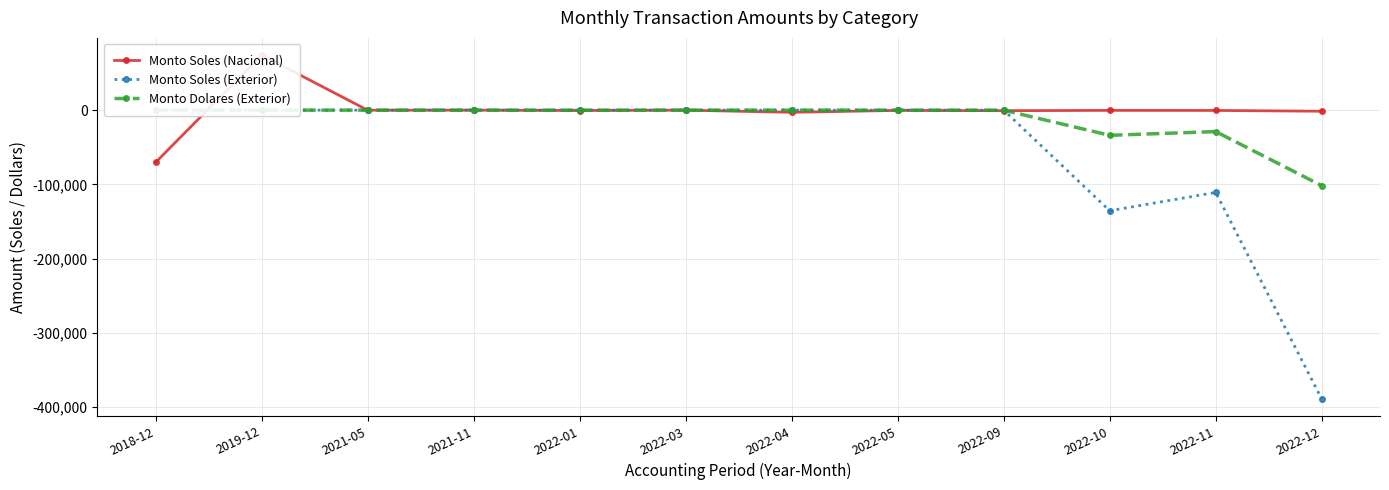

What is the label of the 4th point from the right?

2022-09